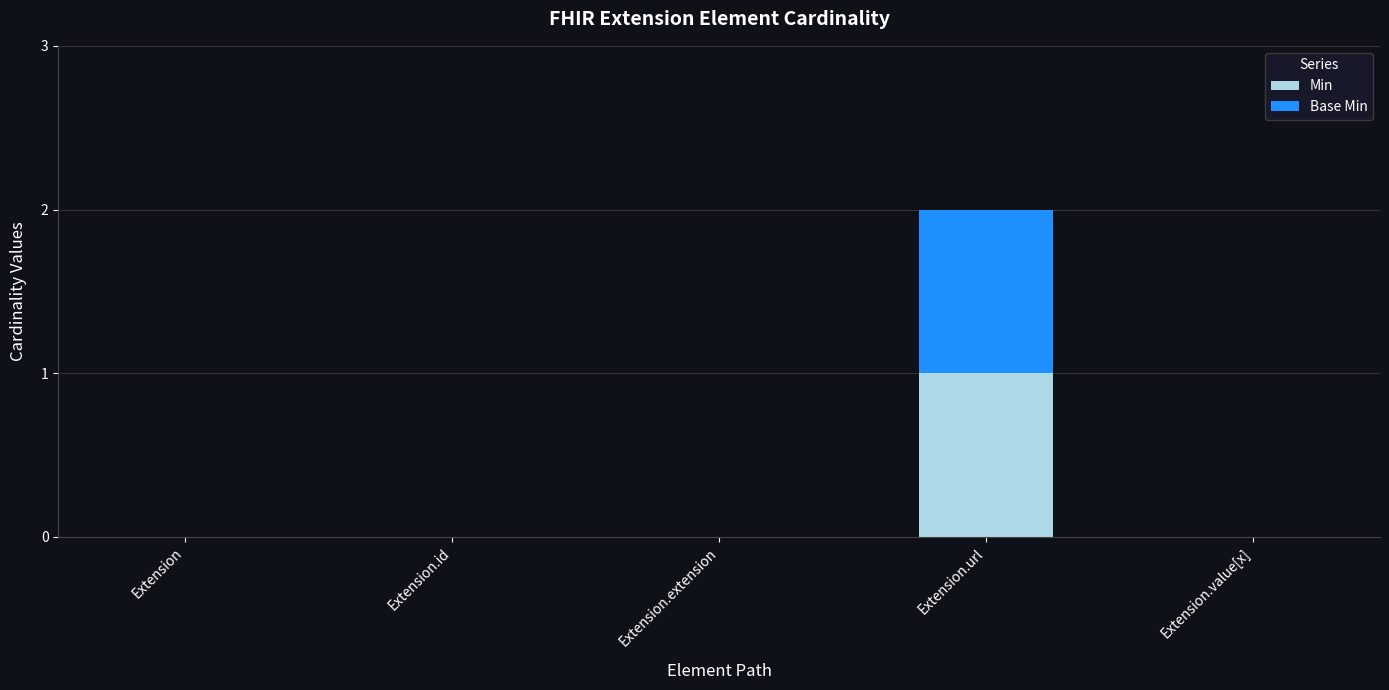

Which category has the highest value in the Min series?

Extension.url